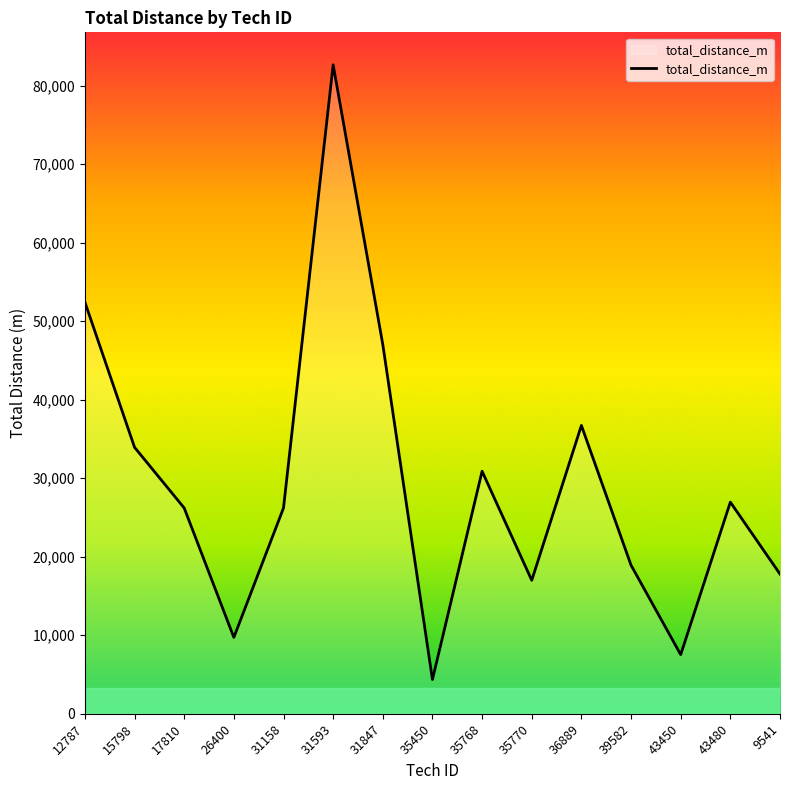

What is the minimum value shown in the chart?

4360